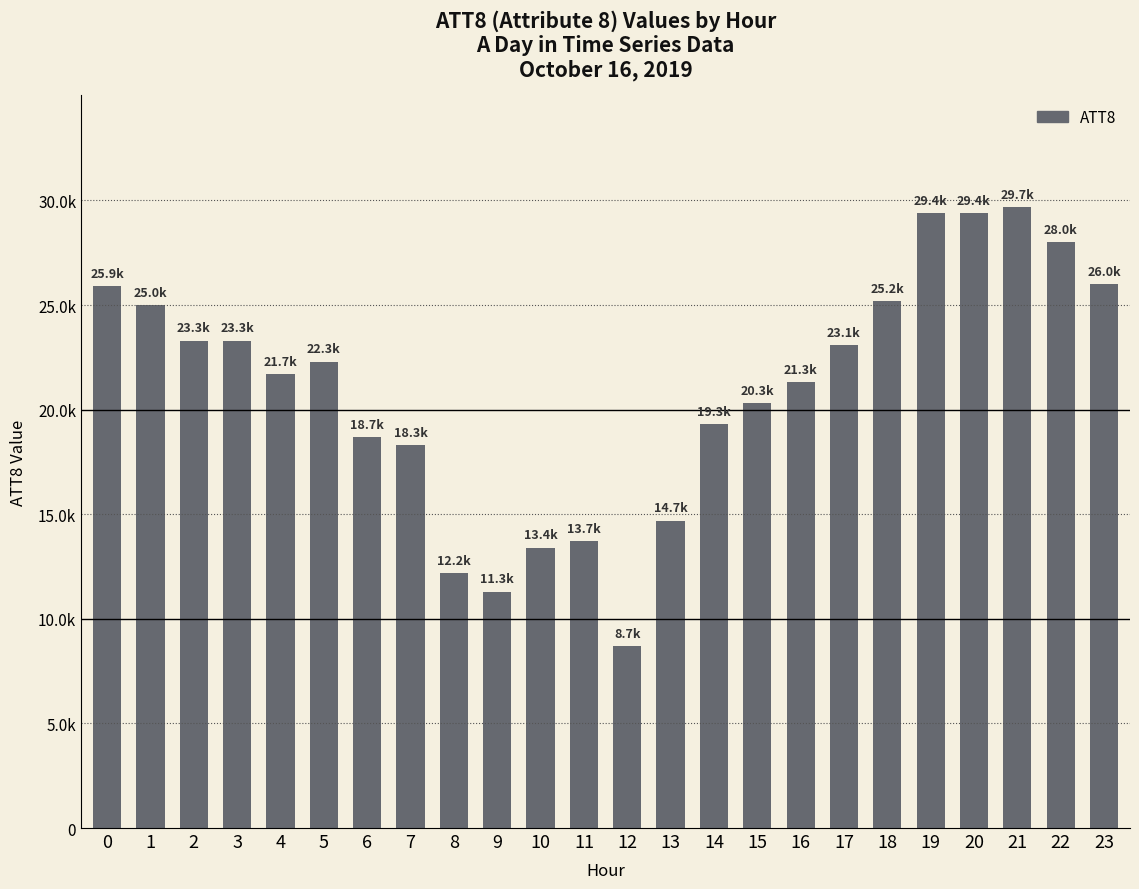

Does the chart contain any negative values?

No